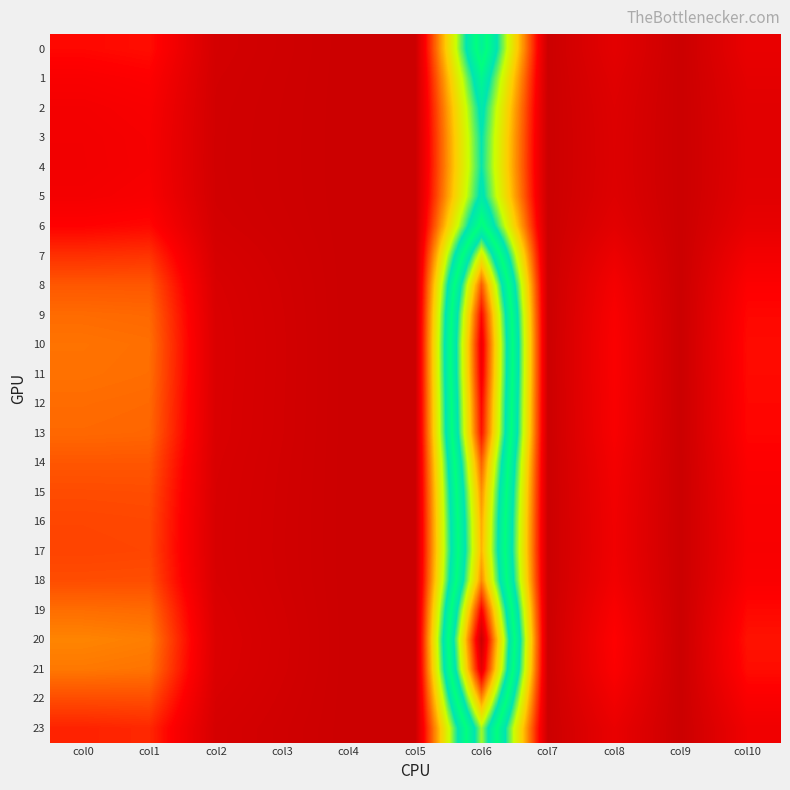

Which series has the largest range (max minus min)?

20